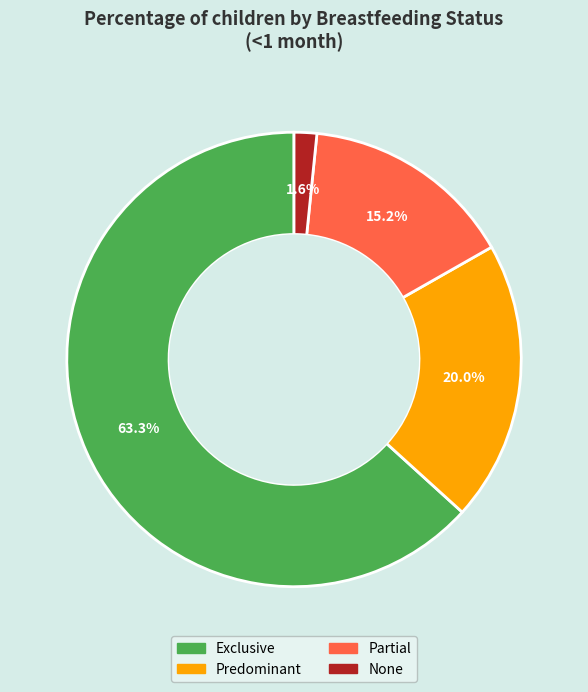

Is it true that Partial is 15% of the pie?

True